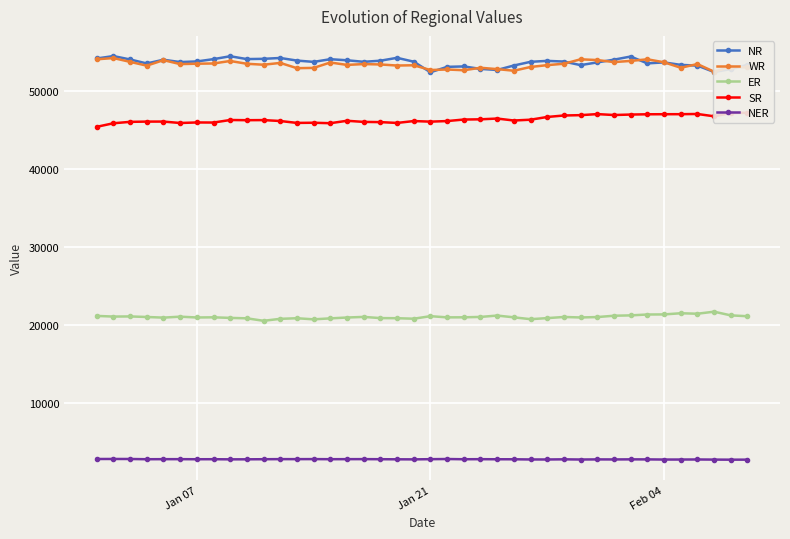

How many distinct data groups are displayed?

5